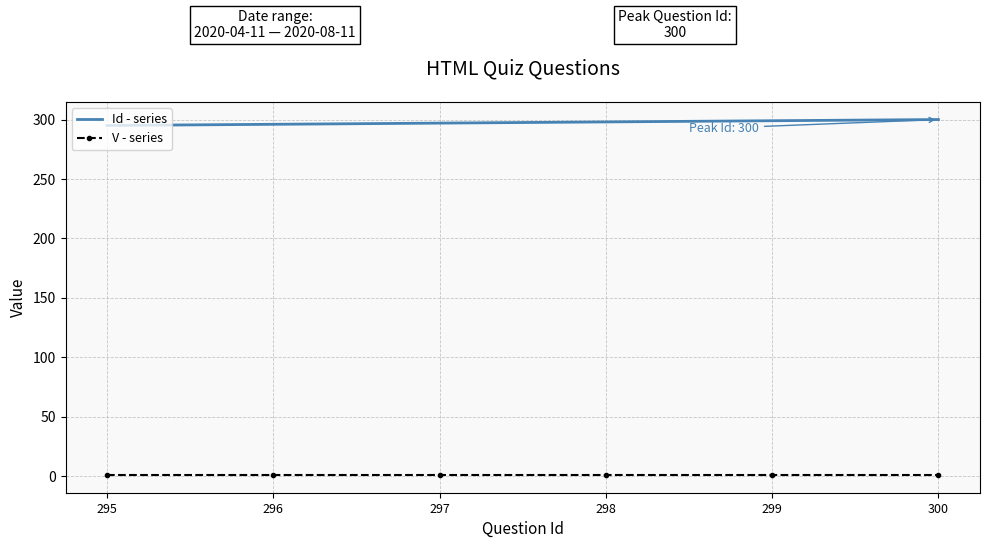

Rank the series at 295 from lowest to highest value.

V - series, Id - series